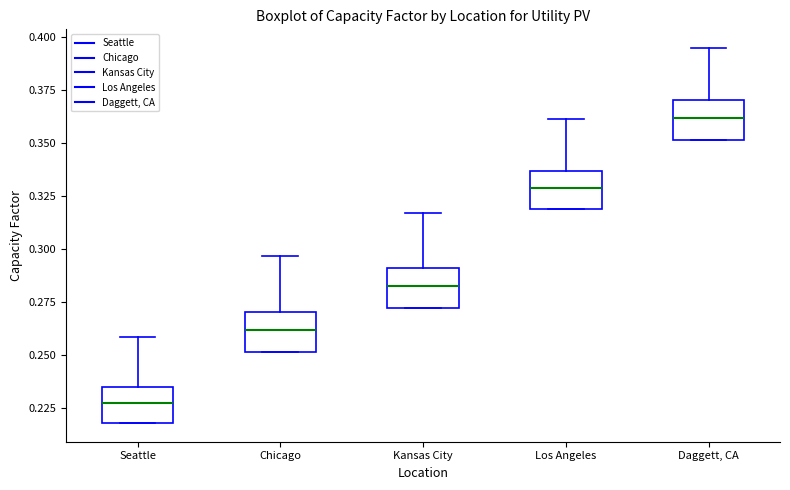

Reading left to right, read every box against the y-axis: the position of its median line, the range the box covers, and the ends of its whiskers. The values are not printed on the chart, so give them approximately, as read against the axis.

Seattle: median 0.225, box 0.220 to 0.235, whiskers 0.220 to 0.260
Chicago: median 0.260, box 0.250 to 0.270, whiskers 0.250 to 0.295
Kansas City: median 0.285, box 0.270 to 0.290, whiskers 0.270 to 0.315
Los Angeles: median 0.330, box 0.320 to 0.335, whiskers 0.320 to 0.360
Daggett, CA: median 0.360, box 0.350 to 0.370, whiskers 0.350 to 0.395